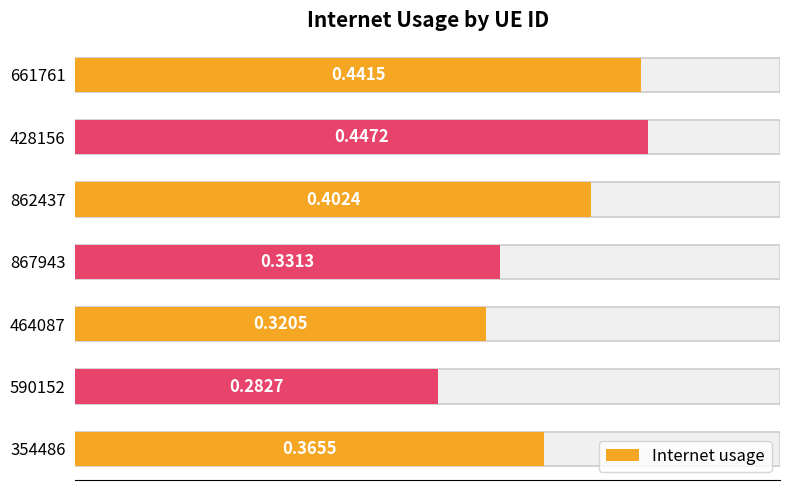

The value at 862437 is 0.6. True or false?

False